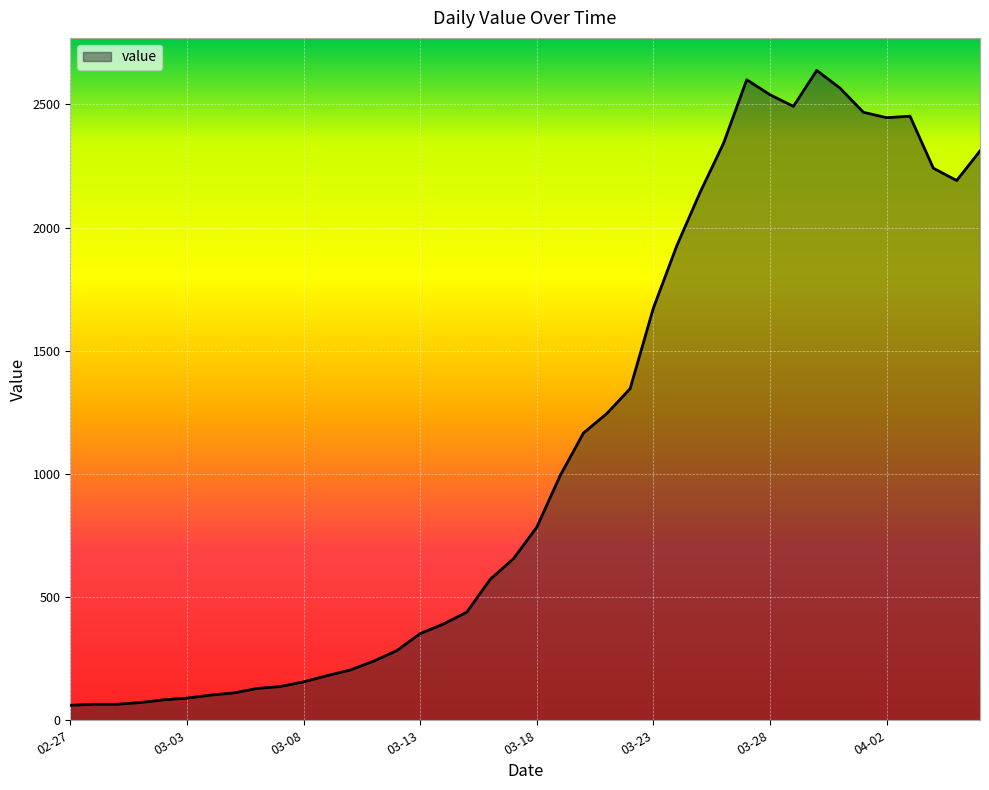

What is the greatest value displayed?

2638